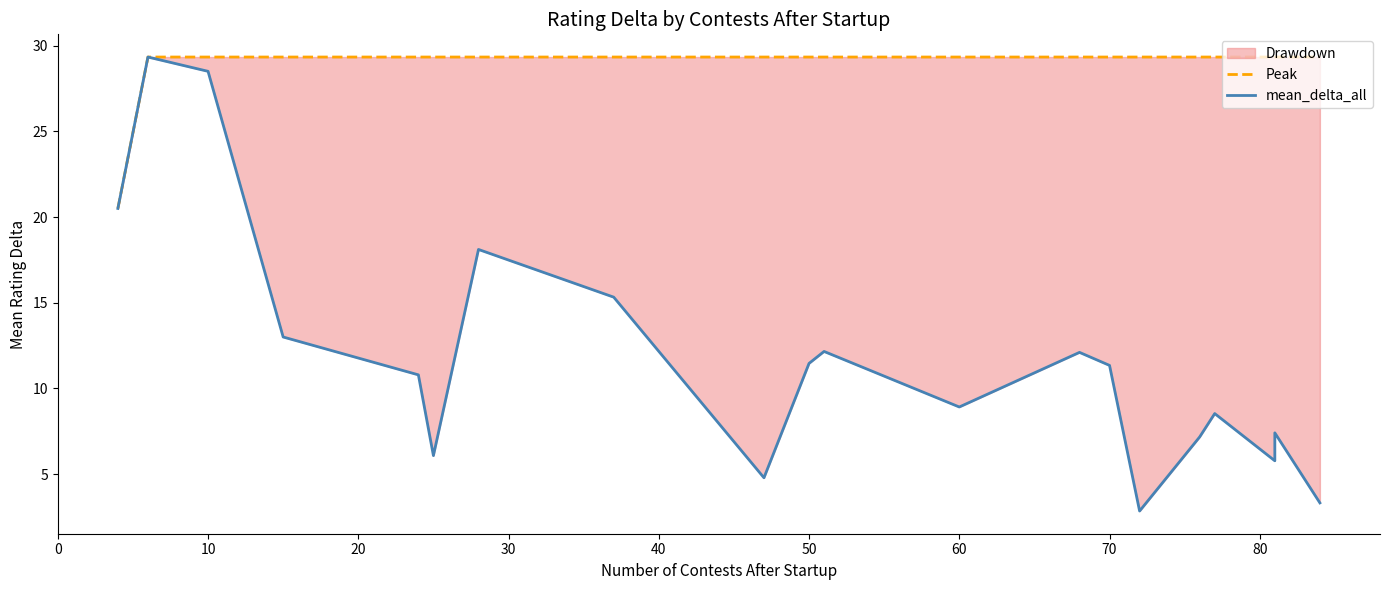

Is it true that mean_delta_all equals 12.2 at 15?

False